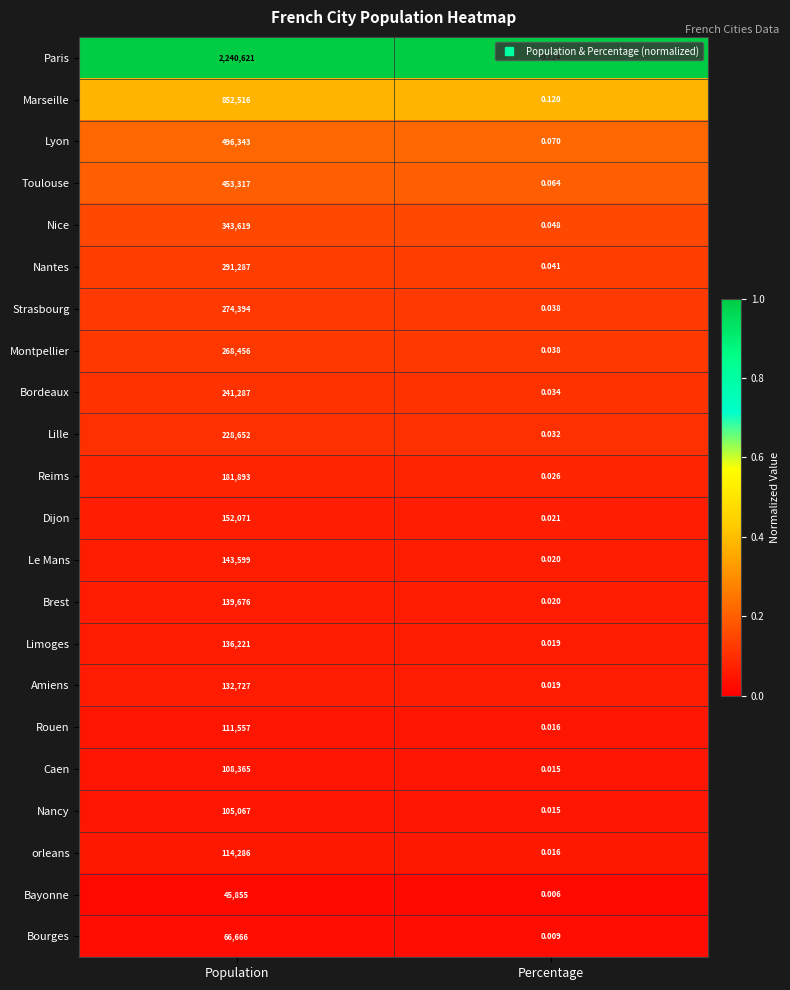

Rank the series by their maximum value, from highest to lowest.

Paris, Marseille, Lyon, Toulouse, Nice, Nantes, Strasbourg, Montpellier, Bordeaux, Lille, Reims, Dijon, Le Mans, Brest, Limoges, Amiens, orleans, Rouen, Caen, Nancy, Bourges, Bayonne